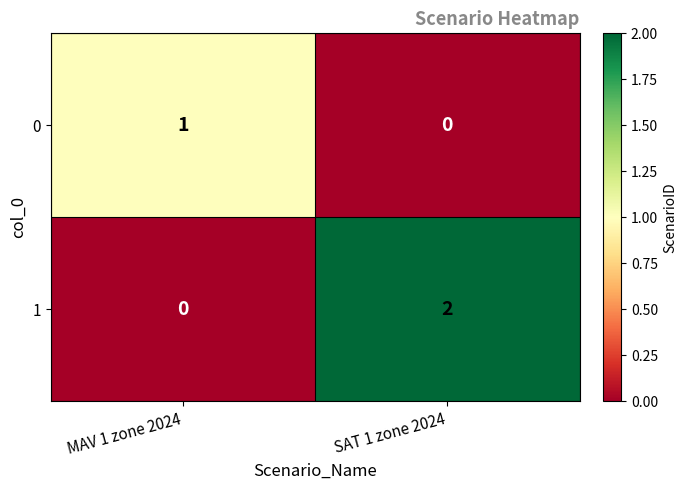

Which label corresponds to the largest value in the chart?

SAT 1 zone 2024